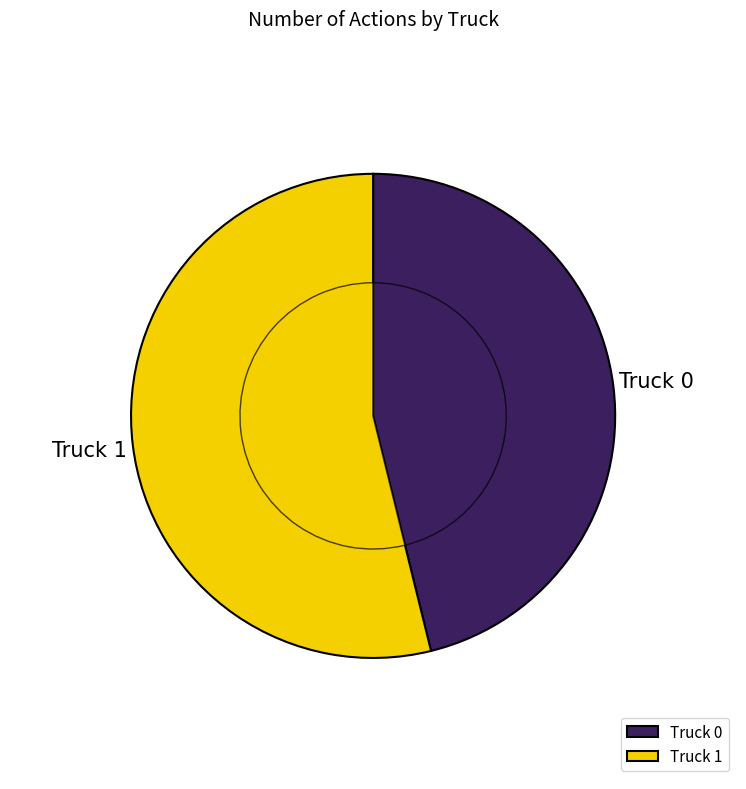

Is there any slice that represents more than half of the pie?

Yes